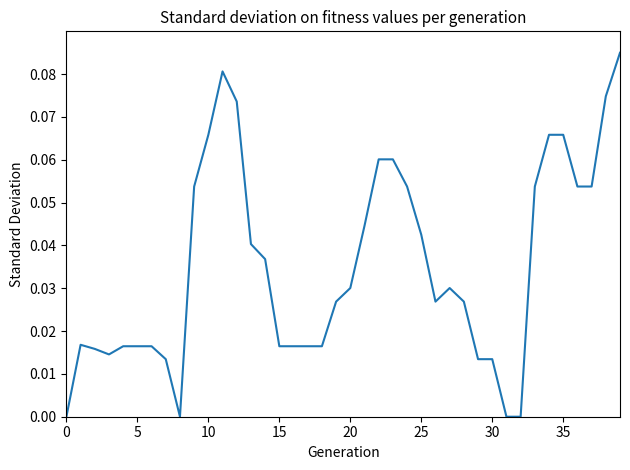

What is the difference between the second highest and second lowest values?

0.1